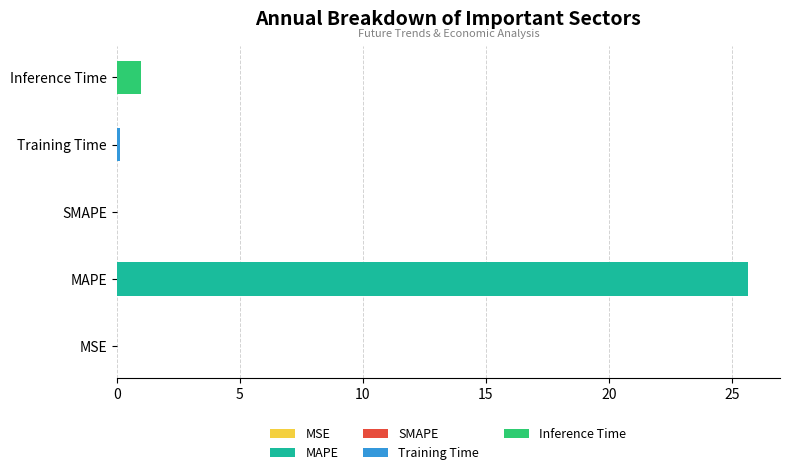

True or false: the data shows -11.2 at SMAPE.

False